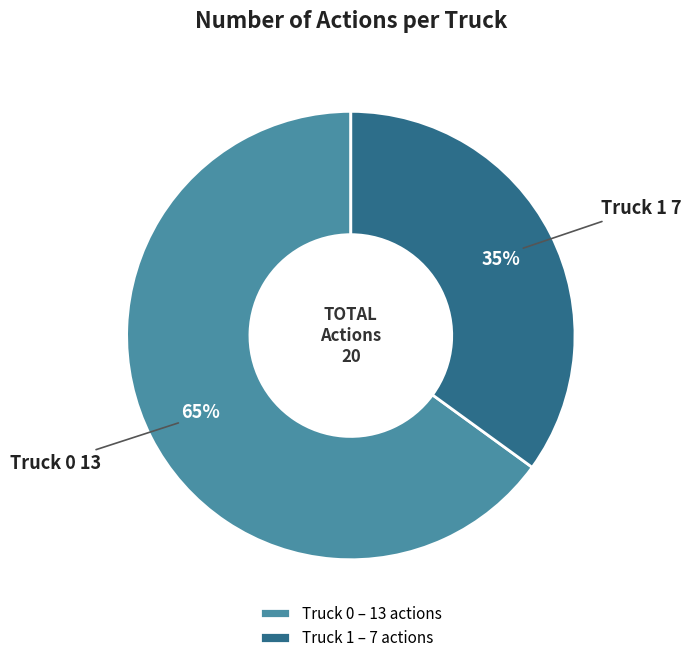

To the nearest percent, what is the difference between the Truck 0 and Truck 1 slice percentages?

30%